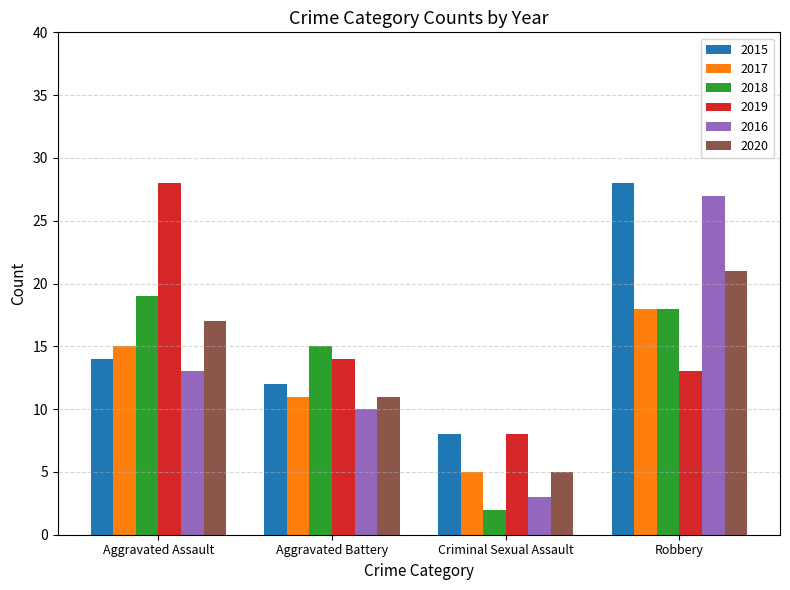

Which series has the largest range (max minus min)?

2016